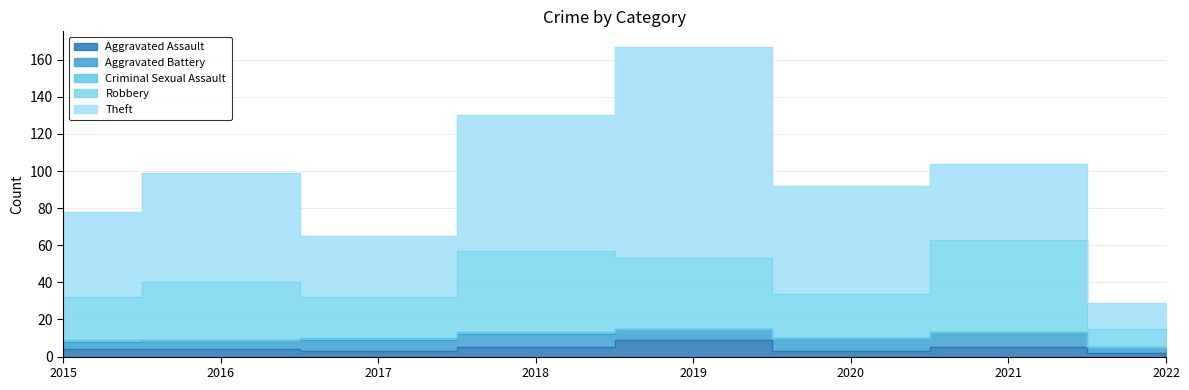

Count the number of data series in this chart.

5